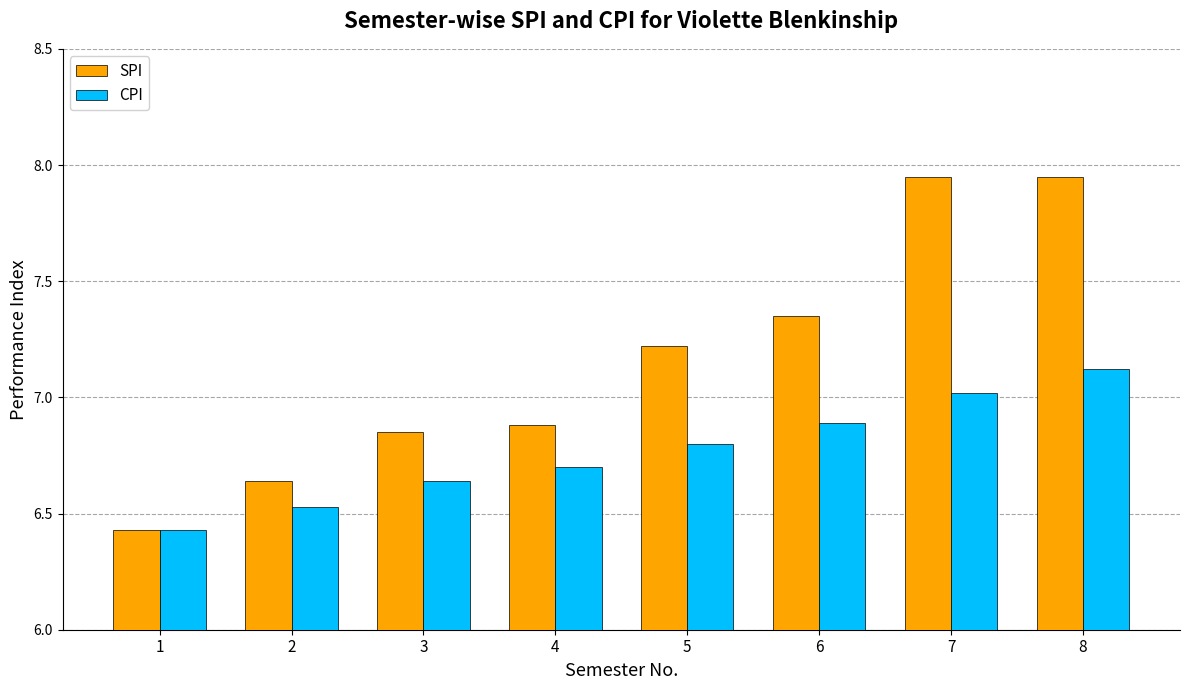

Which series has the largest total across all categories?

SPI